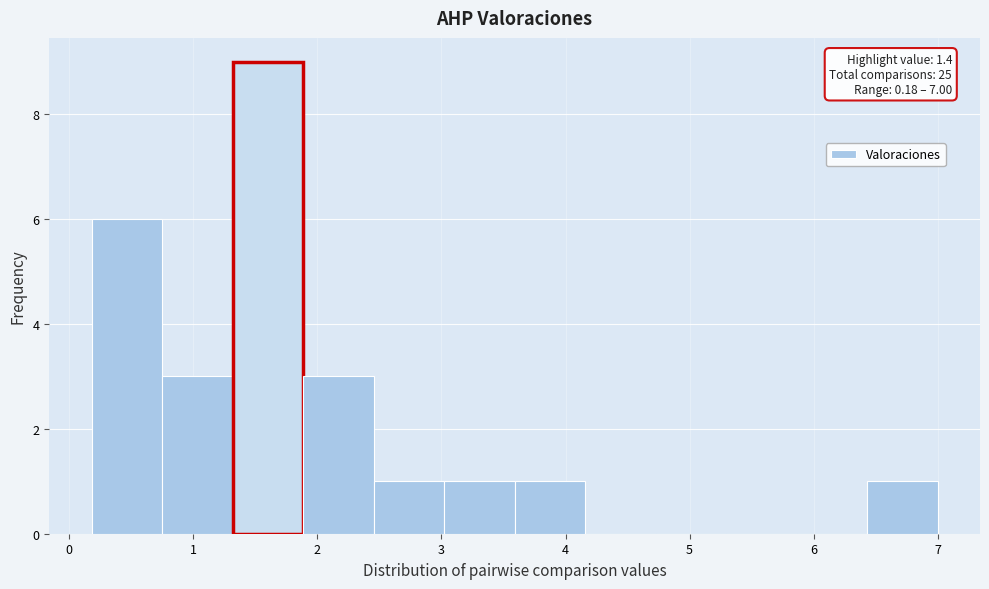

Which range on the x-axis has the tallest bar?

1.3 to 1.9